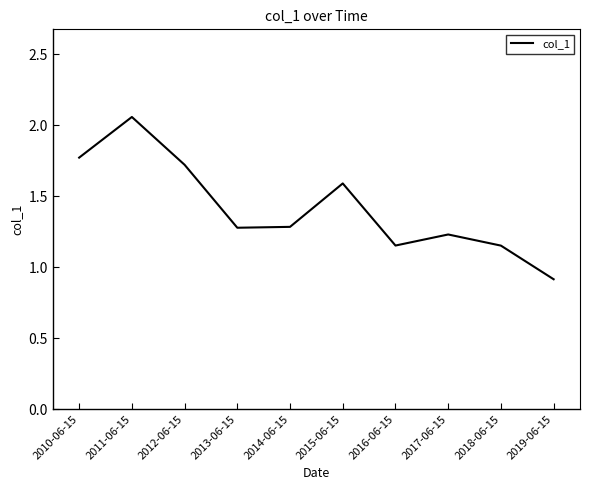

True or false: there are more than 1 points higher than both neighbors.

True